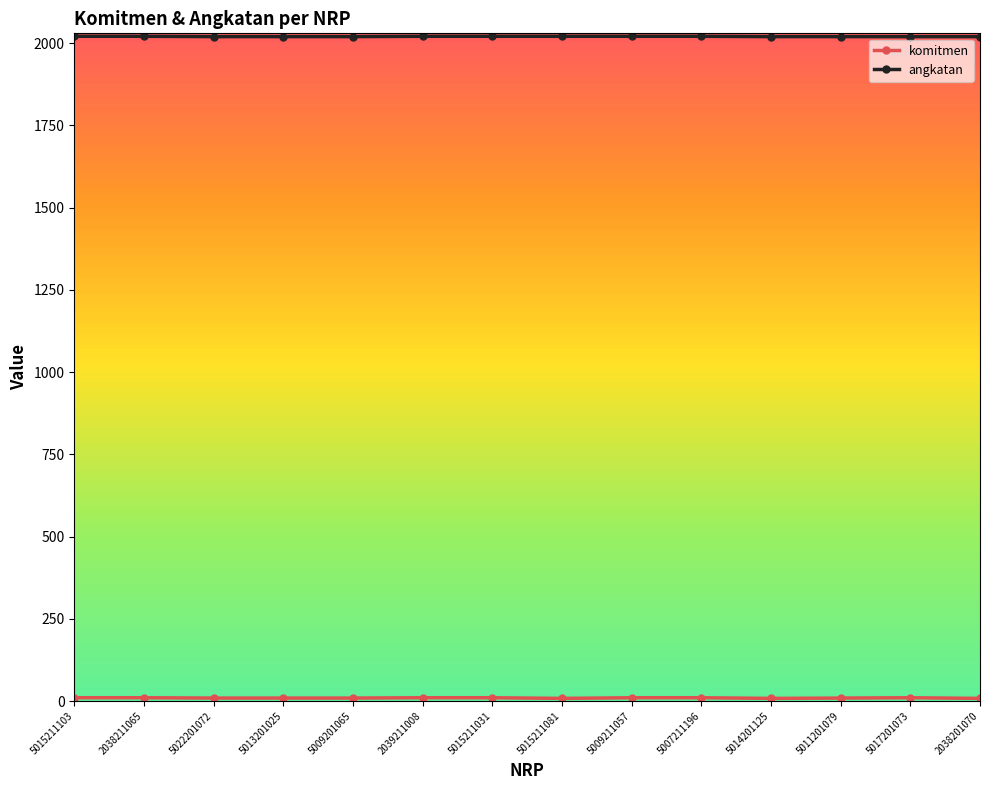

The value of angkatan at 5017201073 is 3448. True or false?

False